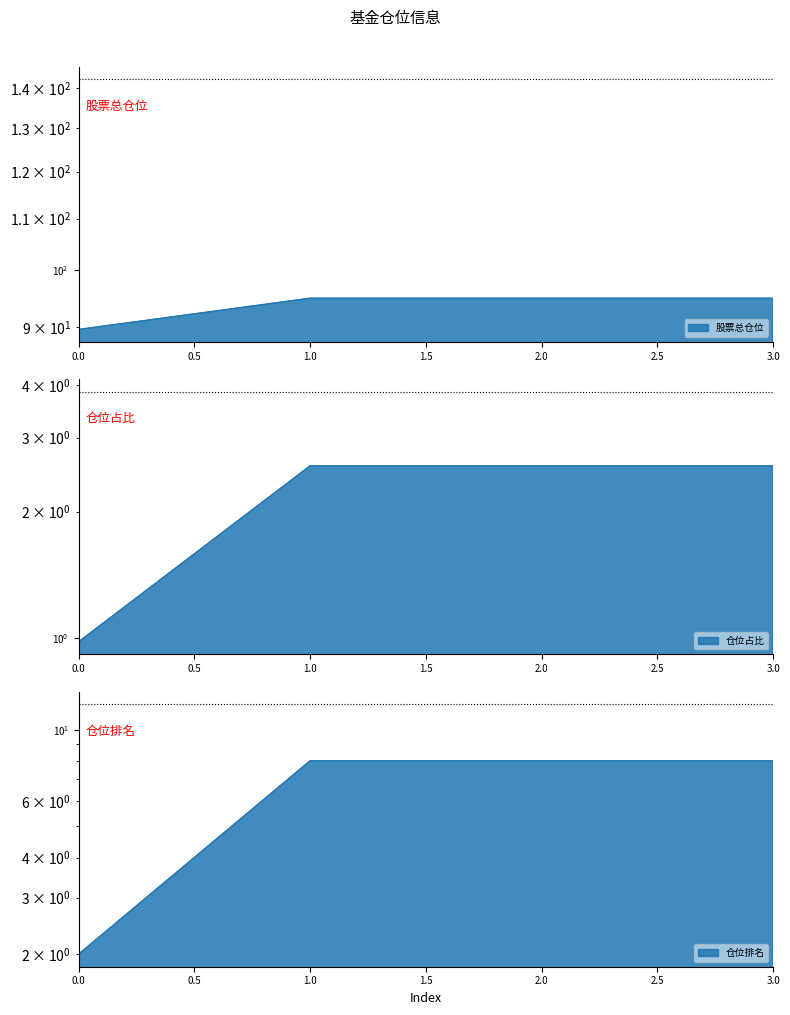

True or false: 股票总仓位 and 仓位排名 intersect in this chart.

False